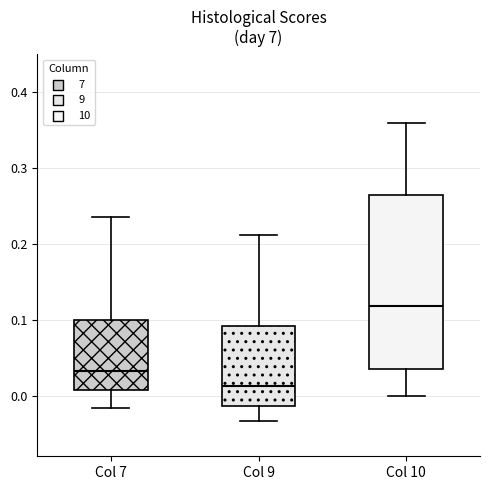

Where is the upper edge of the box for Col 10 on the y-axis? The values are not printed on the chart, so give them approximately, as read against the axis.

0.26